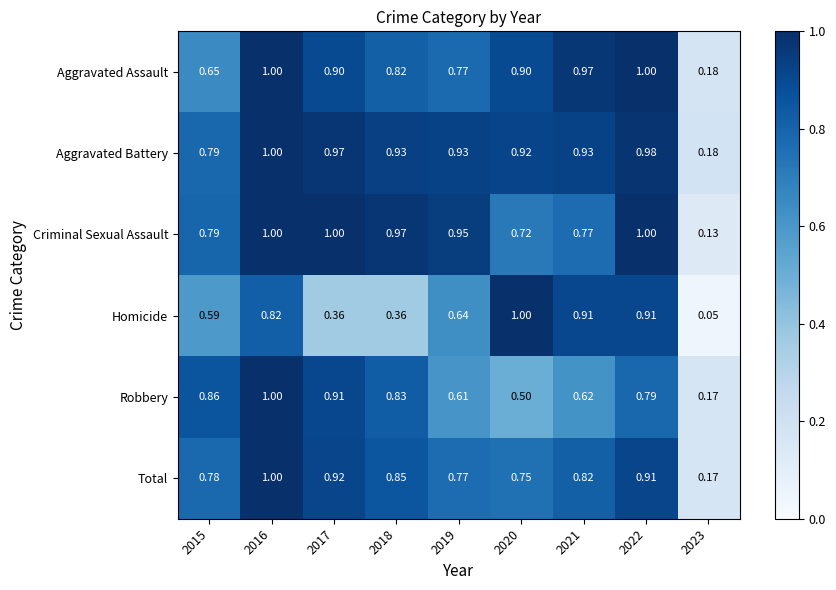

Which series has the largest range (max minus min)?

Homicide